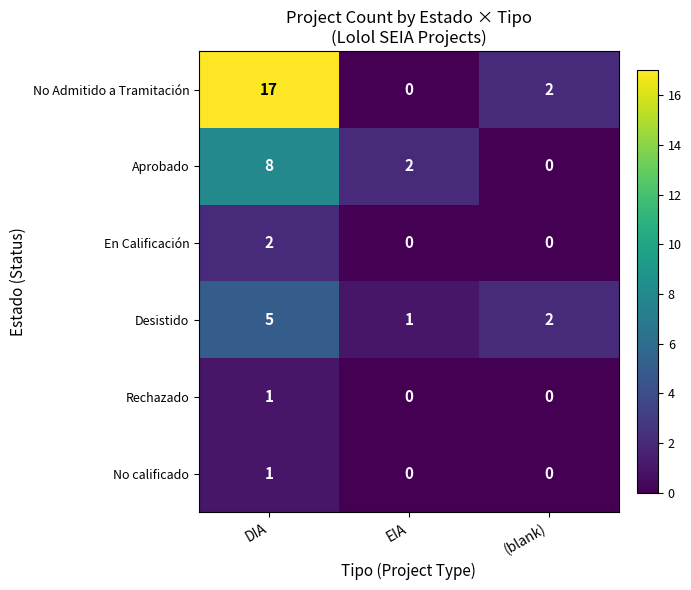

What is the sum of all Desistido values?

8